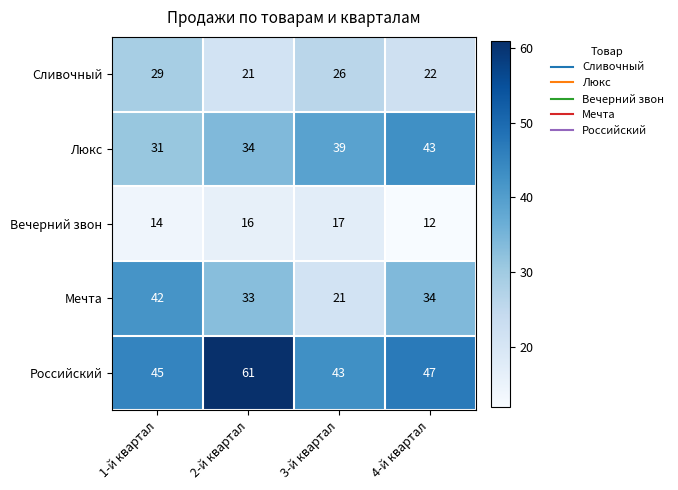

Reading left to right, what are all the values shown in this chart?

Сливочный: 1-й квартал=29	2-й квартал=21	3-й квартал=26	4-й квартал=22
Люкс: 1-й квартал=31	2-й квартал=34	3-й квартал=39	4-й квартал=43
Вечерний звон: 1-й квартал=14	2-й квартал=16	3-й квартал=17	4-й квартал=12
Мечта: 1-й квартал=42	2-й квартал=33	3-й квартал=21	4-й квартал=34
Российский: 1-й квартал=45	2-й квартал=61	3-й квартал=43	4-й квартал=47